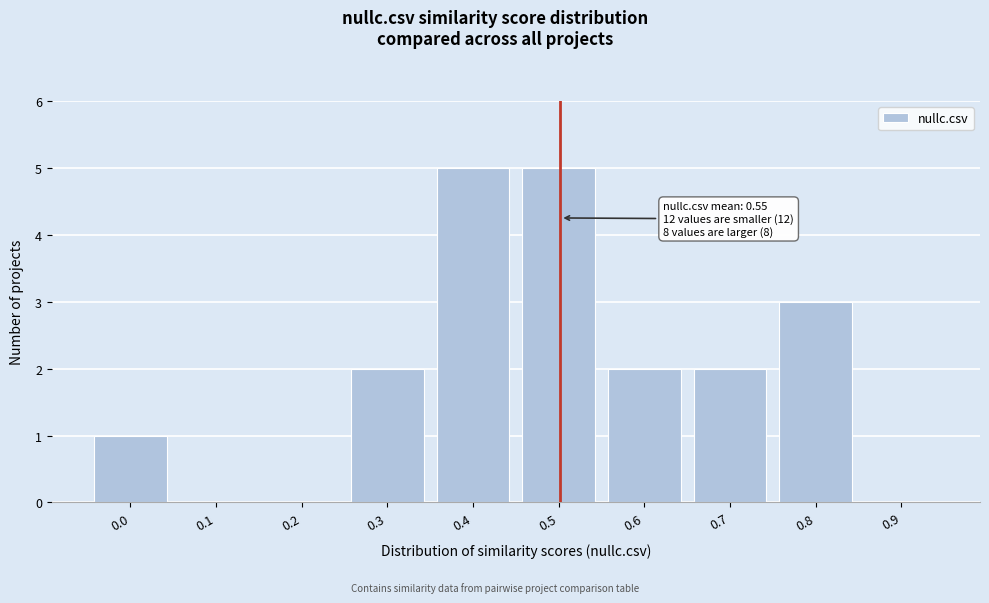

Reading left to right, what are all the values shown in this chart?

0.0=1	0.1=0	0.2=0	0.3=2	0.4=5	0.5=5	0.6=2	0.7=2	0.8=3	0.9=0